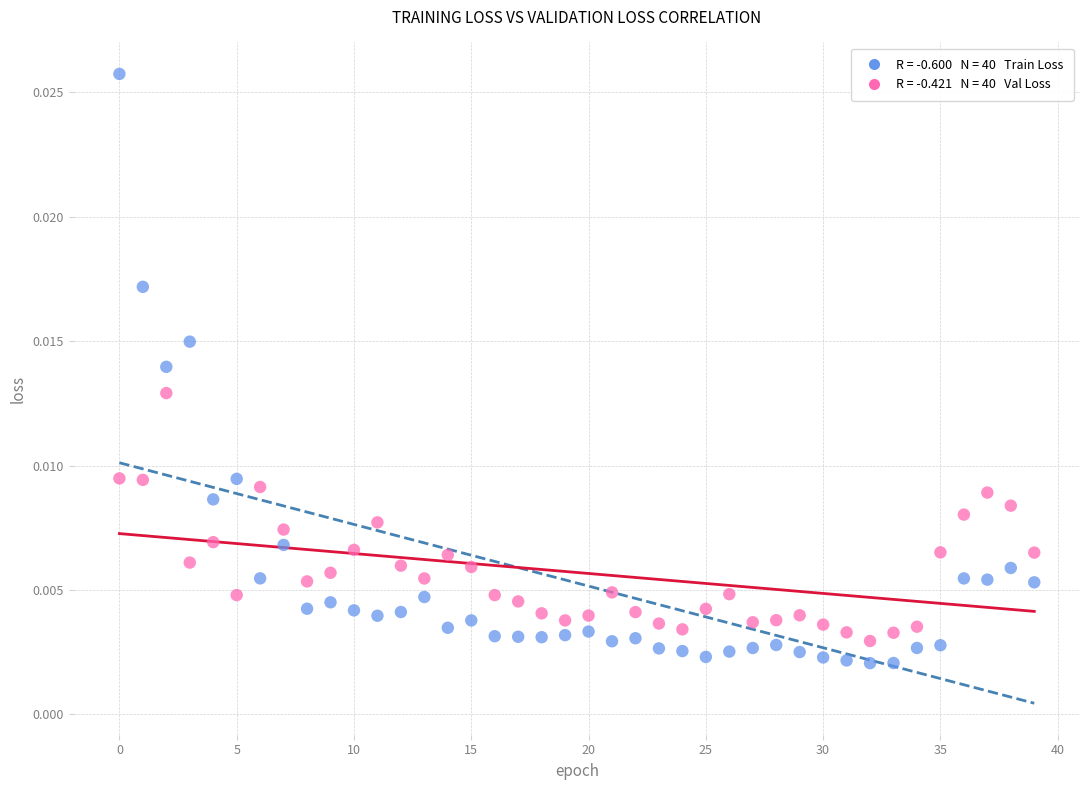

Count the number of points in this scatter plot.

80